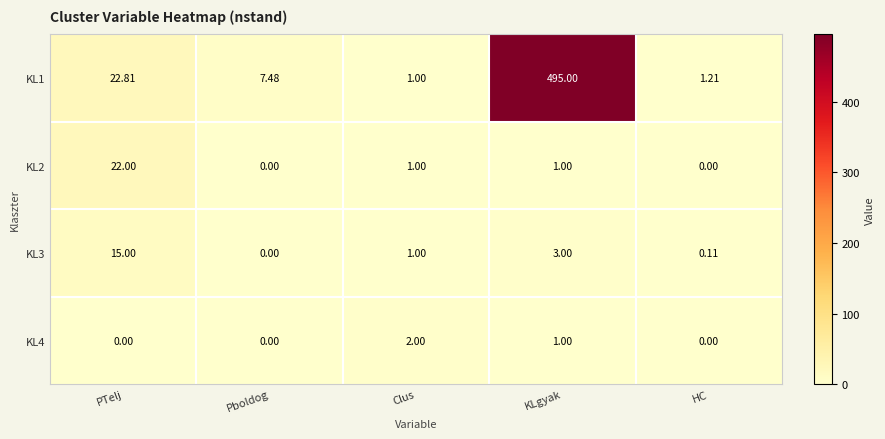

What is the total value across all series at Pboldog?

7.5